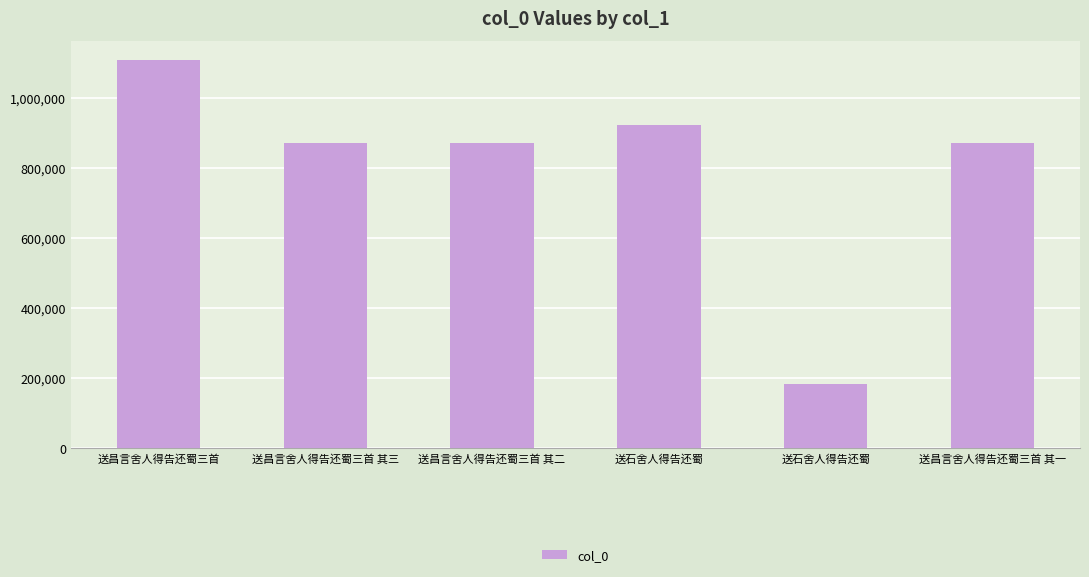

How many series are shown in this chart?

1